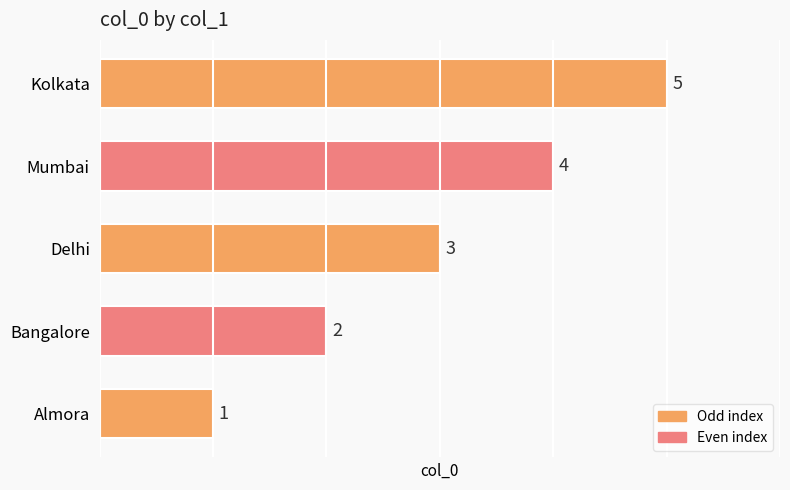

True or false: the data shows 2 at Delhi.

False